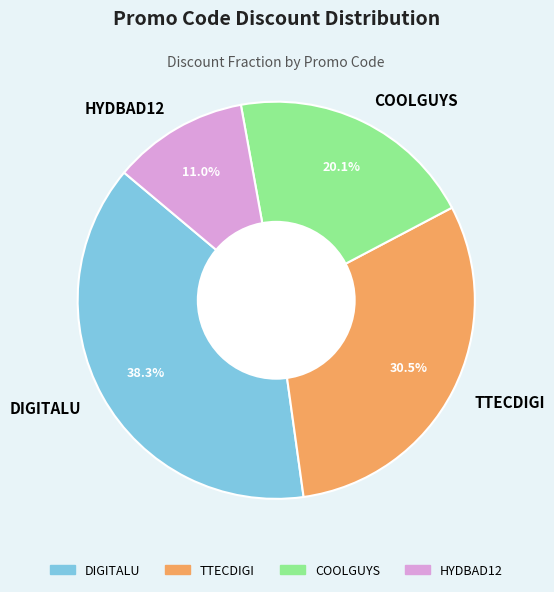

Which slice is the largest?

DIGITALU